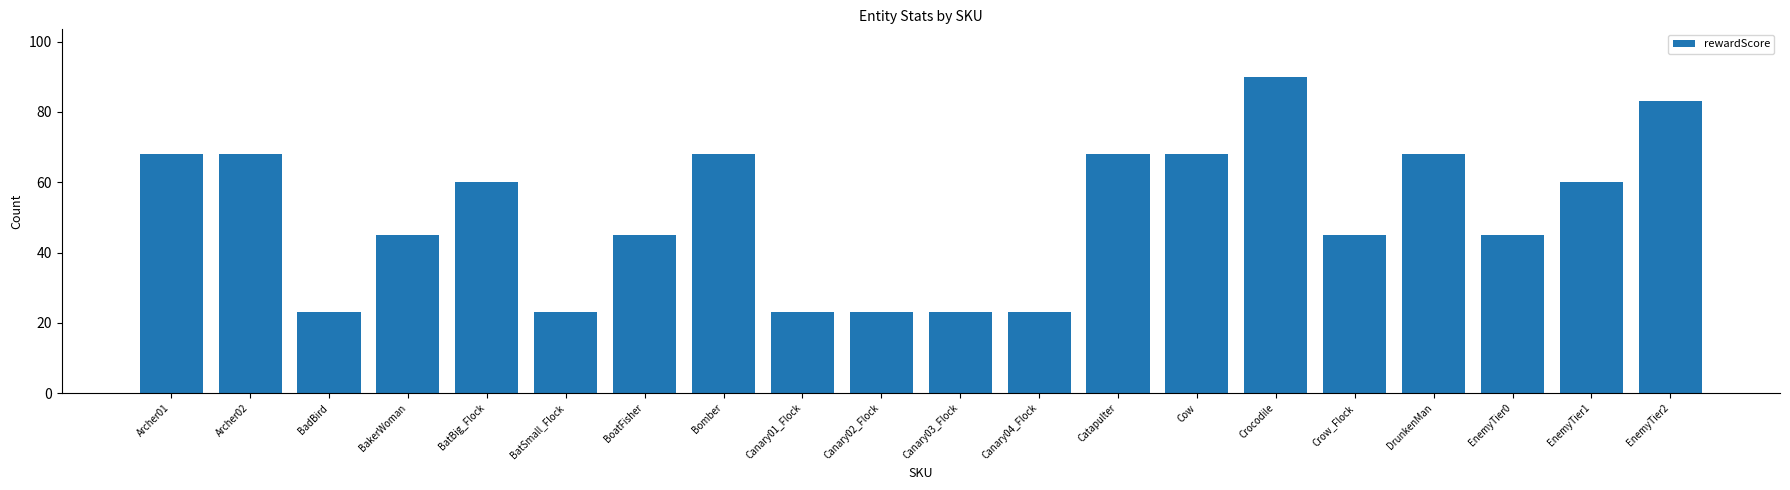

What is the sum of the values at Catapulter and Crocodile?

158